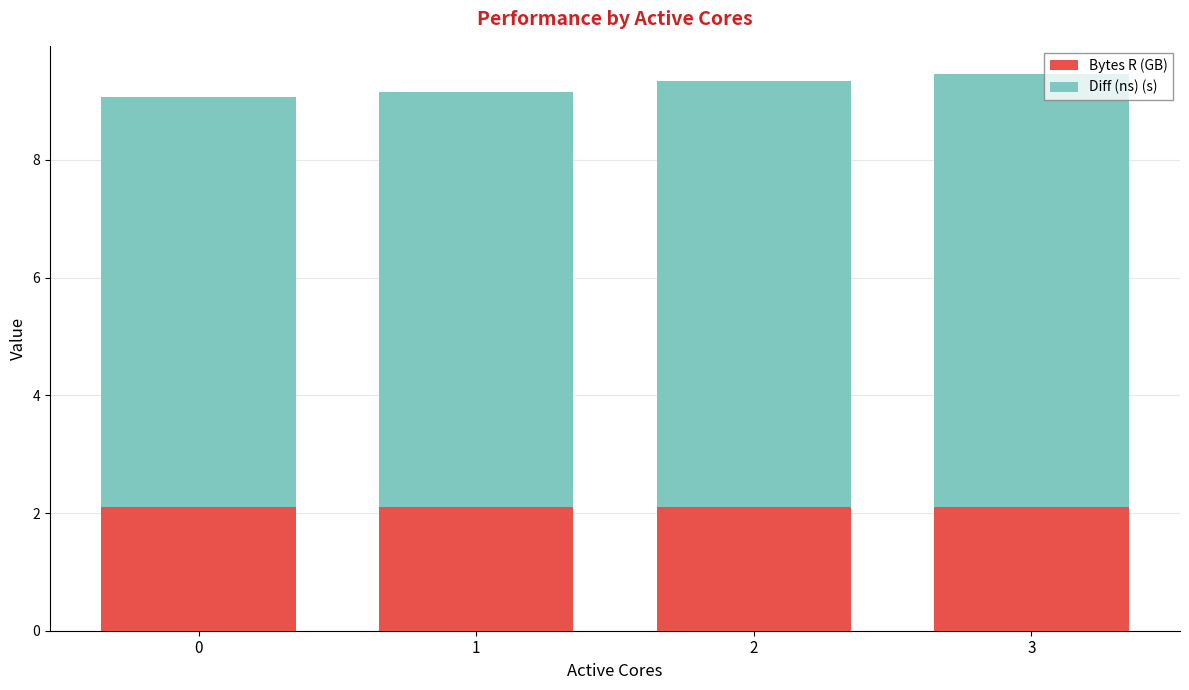

What is the sum of the Bytes R (GB) values at 3 and 0?

4.2